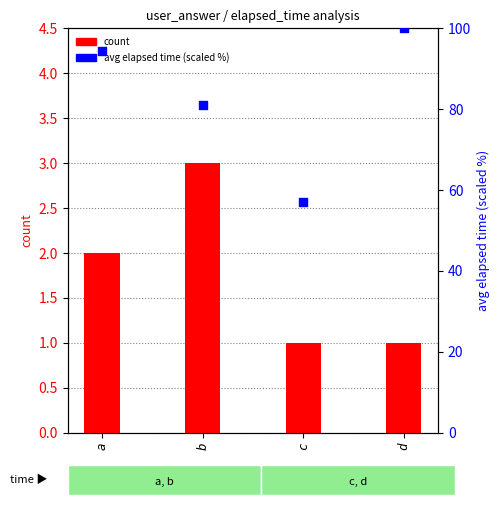

At which category is the sum across all series the highest?

d